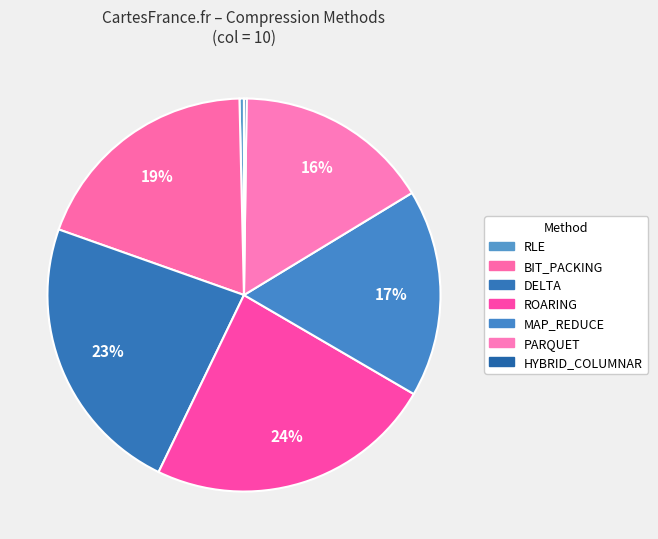

Which has a higher value, DELTA or MAP_REDUCE?

DELTA